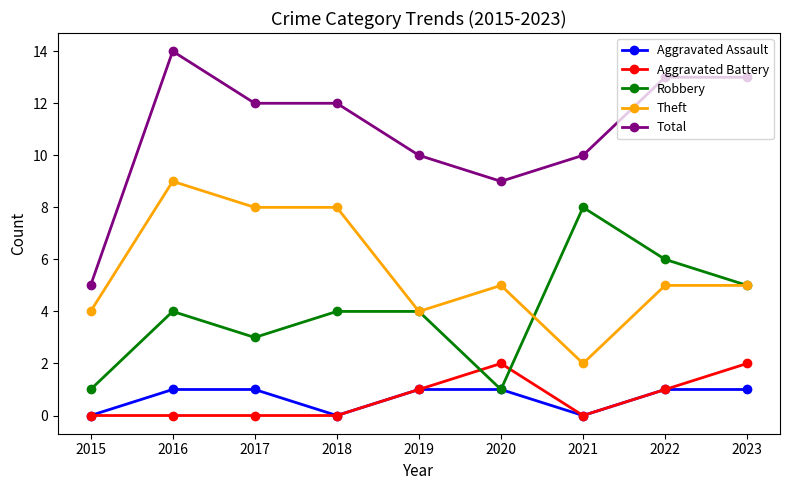

What is the sum of the Robbery values at 2022 and 2015?

7